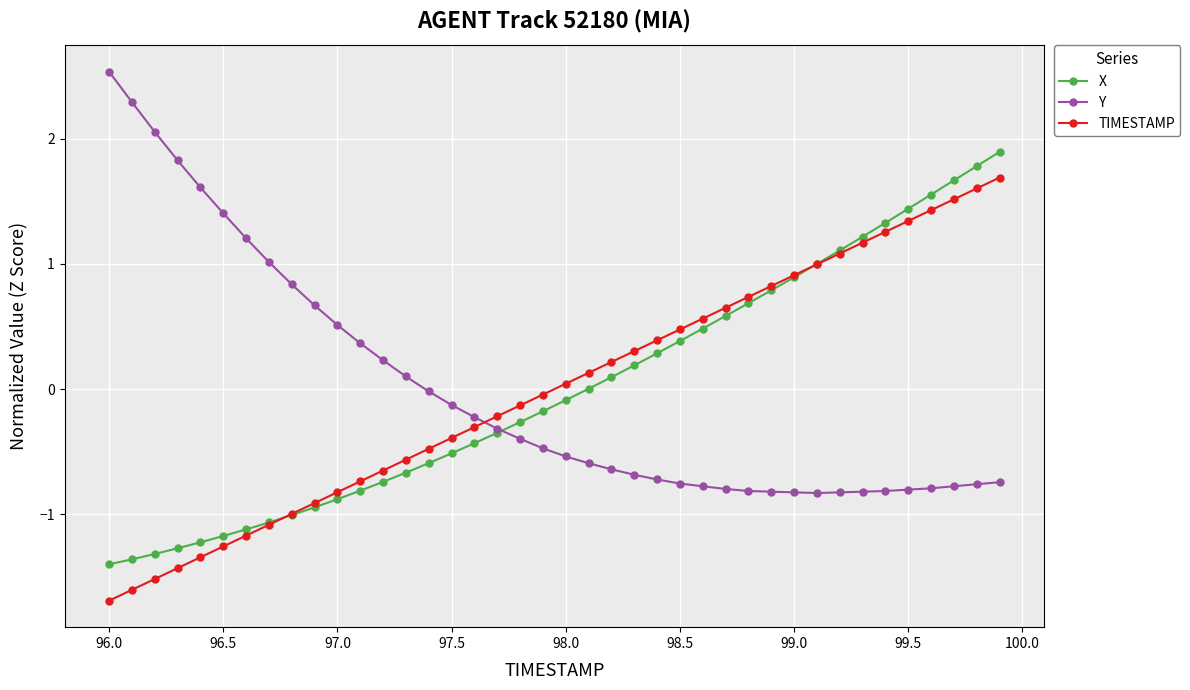

List the series in order of their peak value, highest first.

Y, X, TIMESTAMP